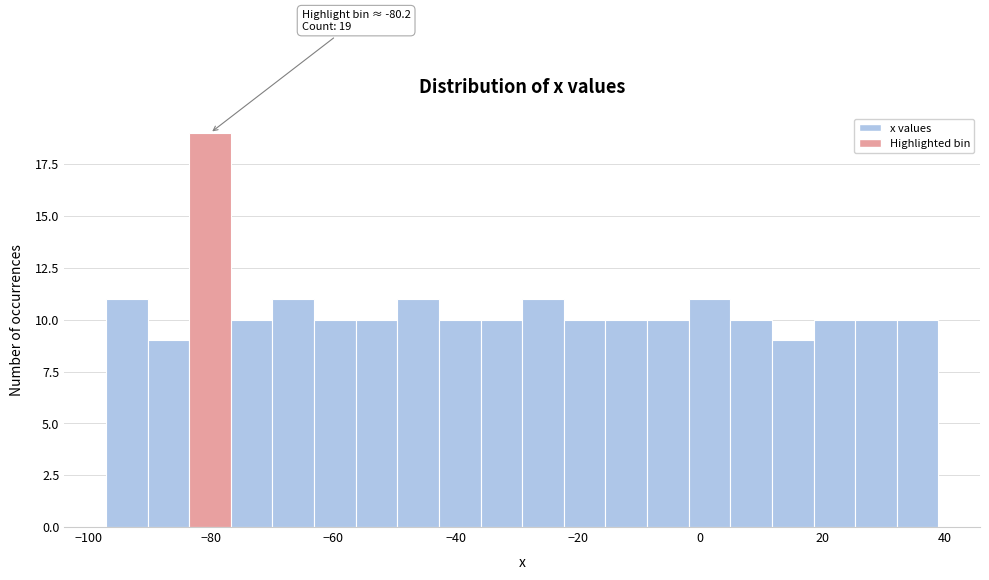

Read against the x-axis, roughly where is the centre of the tallest bar?

-80